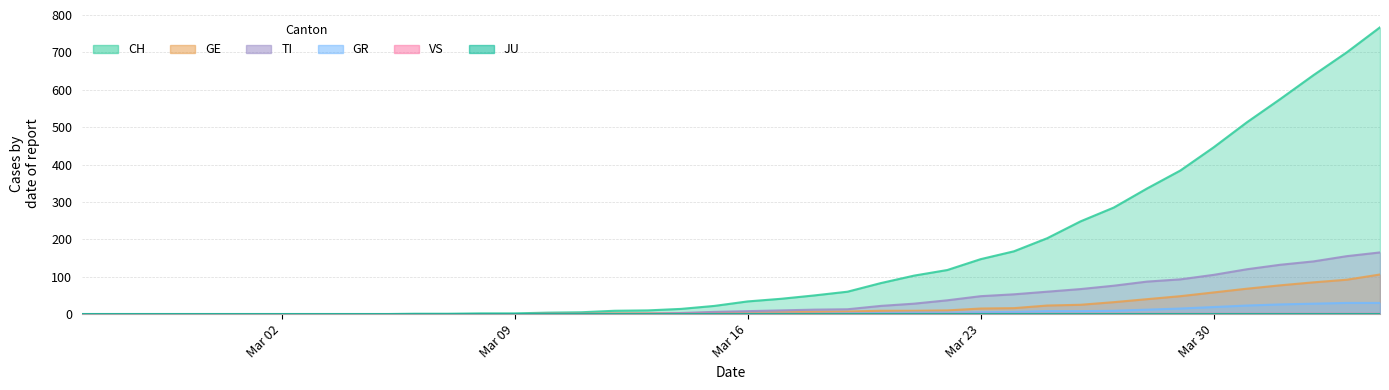

What is the sum of all GE values?

747